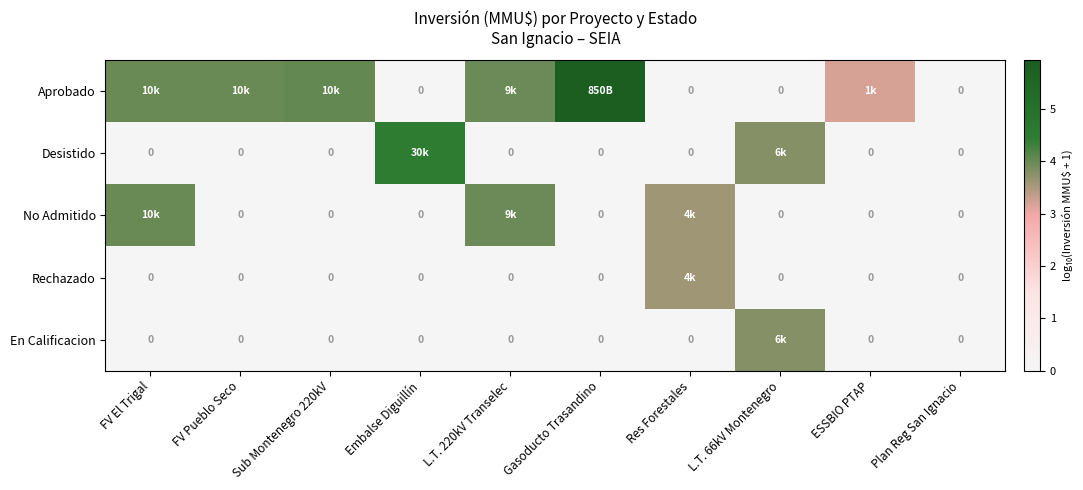

Which category has the lowest value in the Aprobado series?

Embalse Diguillín